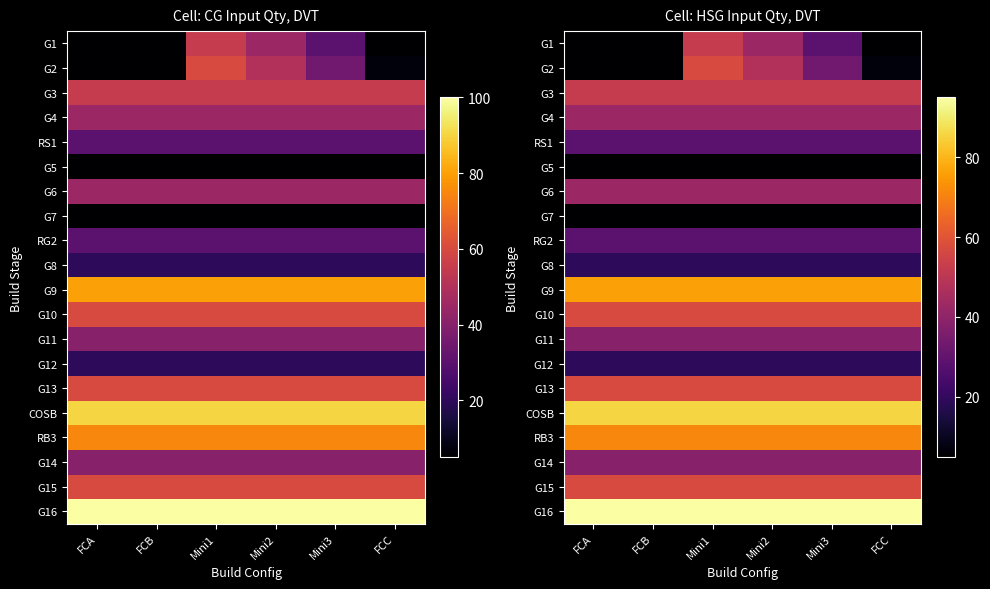

At which category is the sum across all series the highest?

Mini1